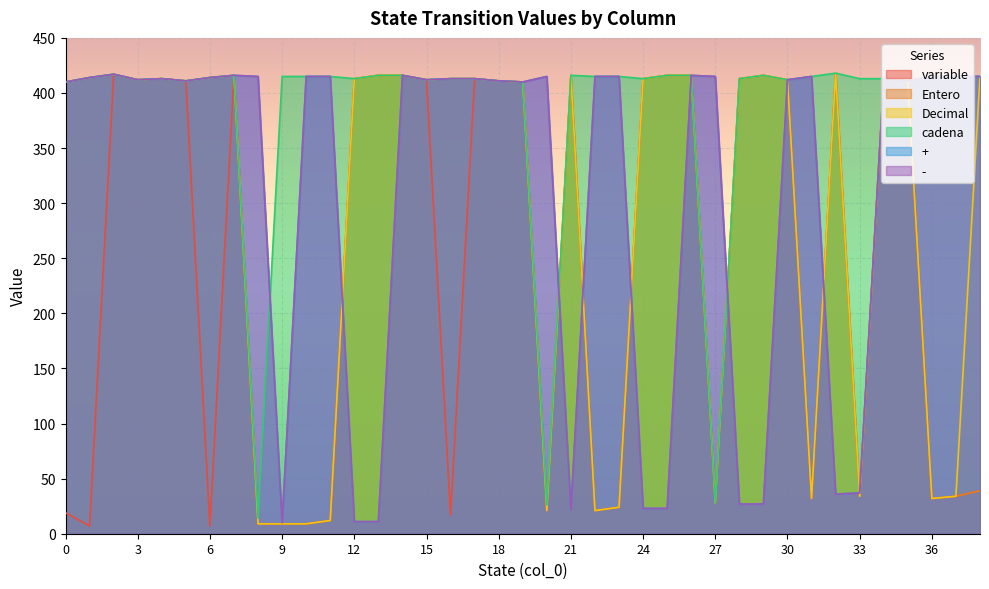

Reading left to right, what are all the values shown in this chart?

variable: 19	7	417	412	413	411	7	416	9	9	9	12	413	416	416	412	17	413	411	410	21	416	21	24	413	416	416	28	413	416	412	32	418	34	413	411	32	34	39
Entero: 410	414	417	412	413	411	414	416	9	9	9	12	413	416	416	412	413	413	411	410	21	416	21	24	413	416	416	28	413	416	412	32	418	34	413	411	32	34	39
Decimal: 410	414	417	412	413	411	414	416	9	9	9	12	413	416	416	412	413	413	411	410	21	416	21	24	413	416	416	28	413	416	412	32	418	34	413	411	32	34	415
cadena: 410	414	417	412	413	411	414	416	14	415	415	415	413	416	416	412	413	413	411	410	26	416	415	415	413	416	416	28	413	416	412	415	418	413	413	411	415	415	415
+: 410	414	417	412	413	411	414	416	415	10	415	415	11	11	416	412	413	413	411	410	415	22	415	415	23	23	416	415	27	27	412	415	36	37	413	411	415	415	415
-: 410	414	417	412	413	411	414	416	415	10	415	415	11	11	416	412	413	413	411	410	415	22	415	415	23	23	416	415	27	27	412	415	36	37	413	411	415	415	415